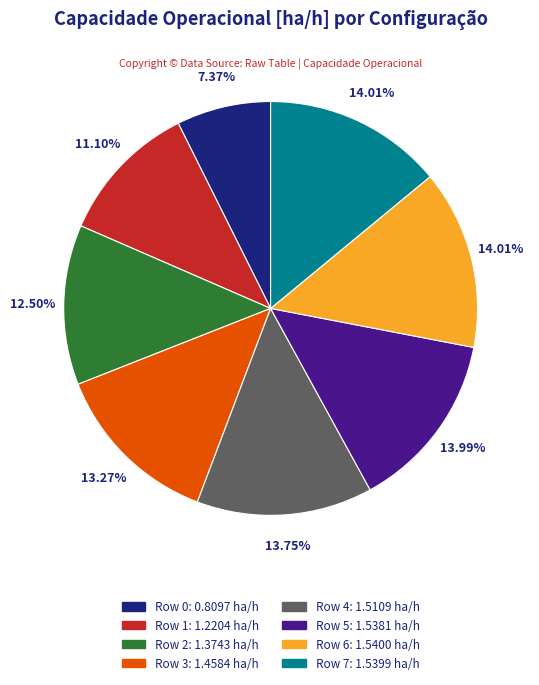

Is it true that Row 0 is 1% of the pie?

False